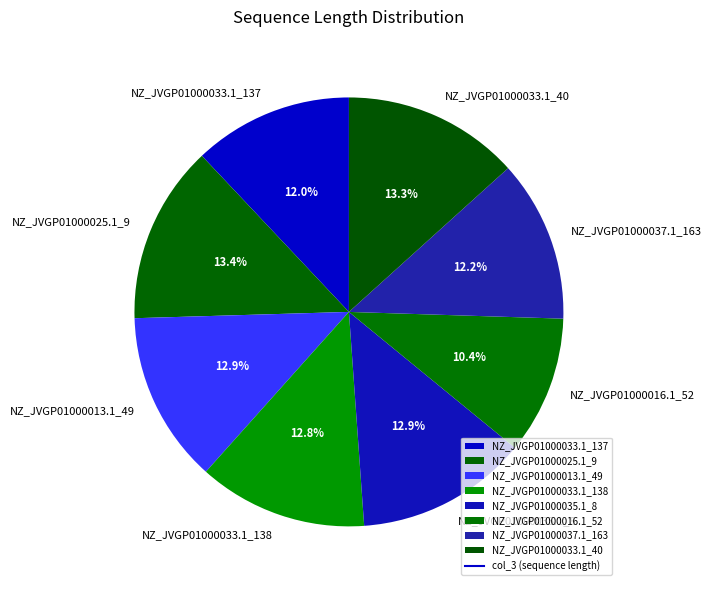

Is there a majority slice in this chart?

No